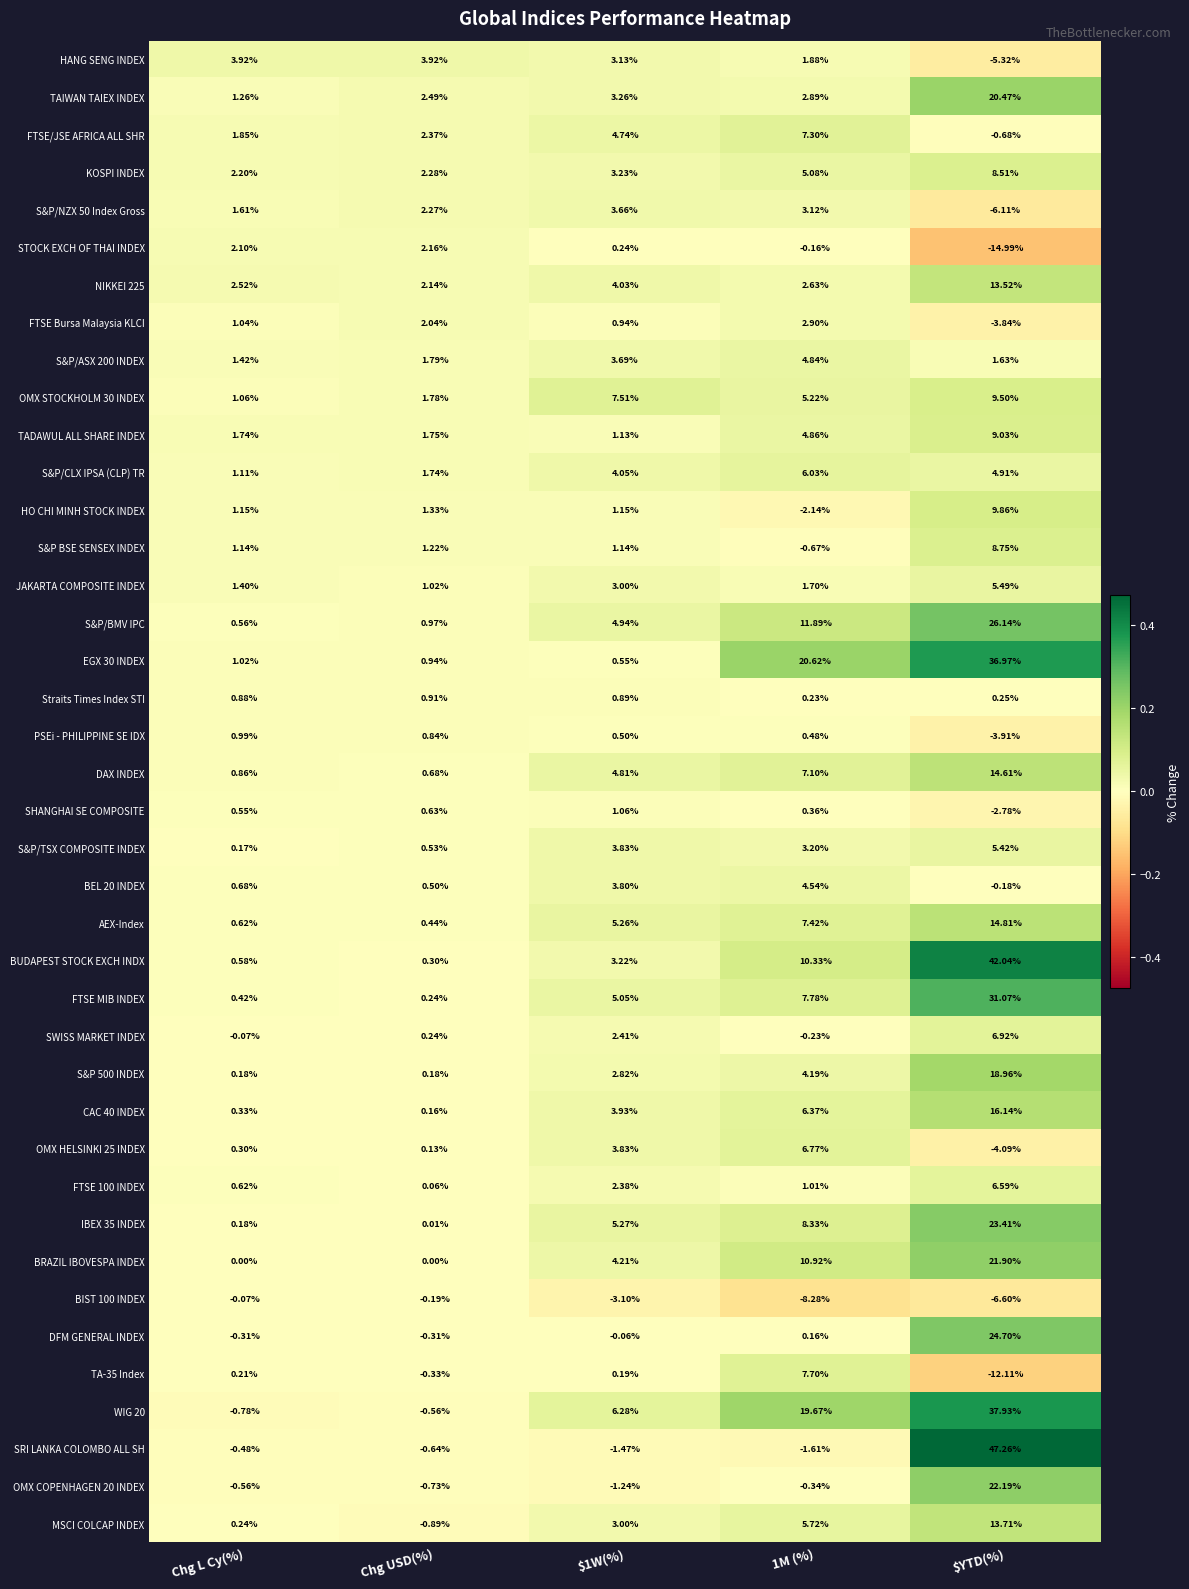

How many categories are shown in the chart?

5